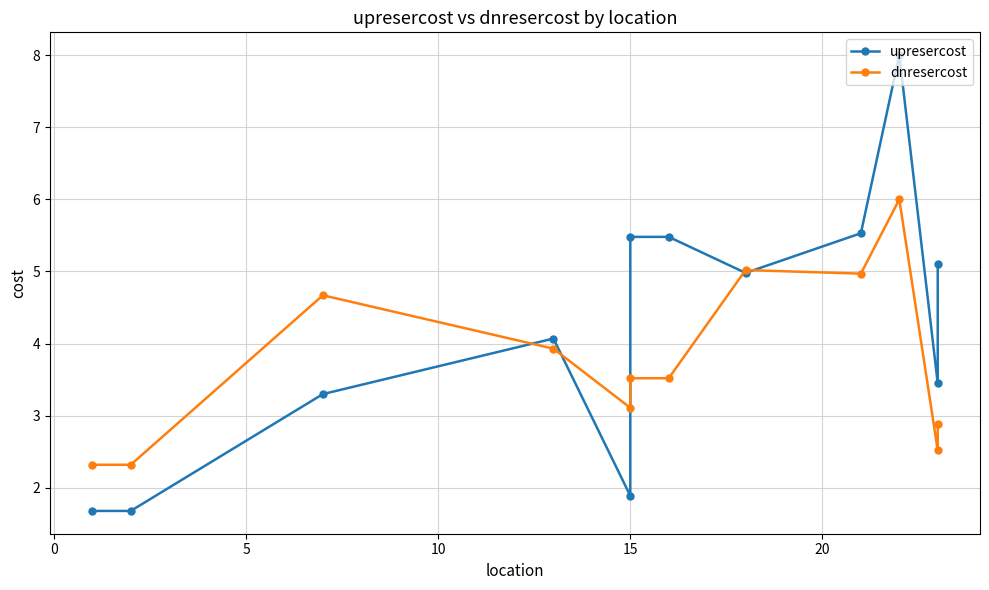

Reading left to right, list all the values displayed in this chart.

upresercost: 1.7	1.7	3.3	4.1	1.9	5.5	5.5	5.0	5.5	8.0	3.5	5.1
dnresercost: 2.3	2.3	4.7	3.9	3.1	3.5	3.5	5.0	5.0	6.0	2.5	2.9